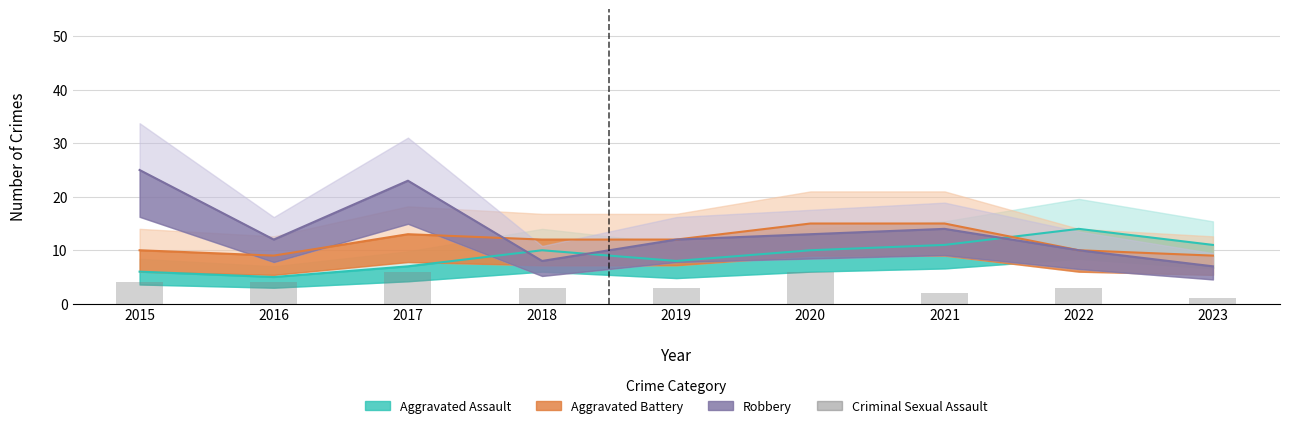

Which label corresponds to the smallest value in the chart?

2023